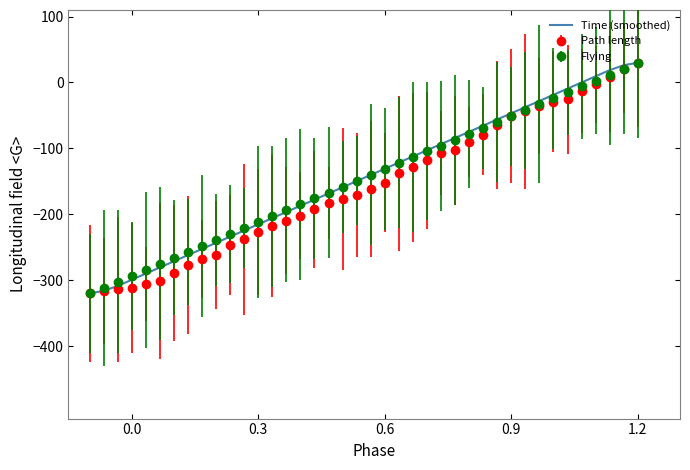

What is the highest value of the Path length series?

30.0